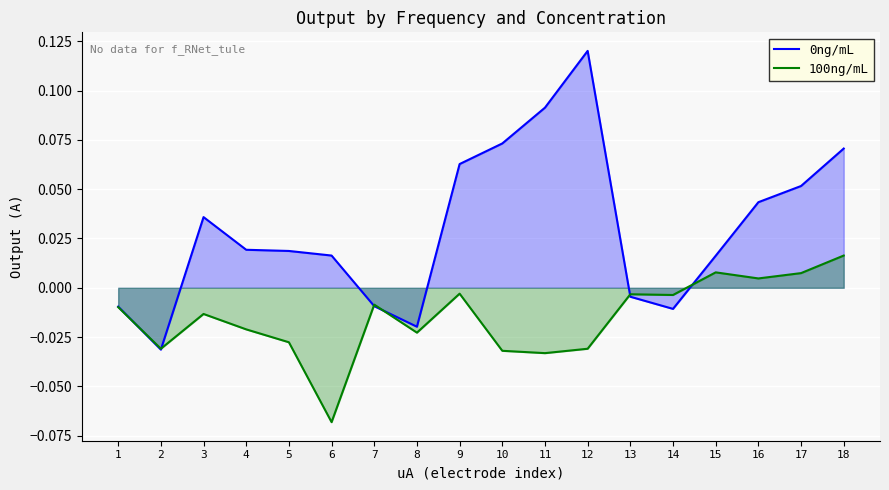

The 0ng/mL series shows 0.1 at 17. True or false?

False